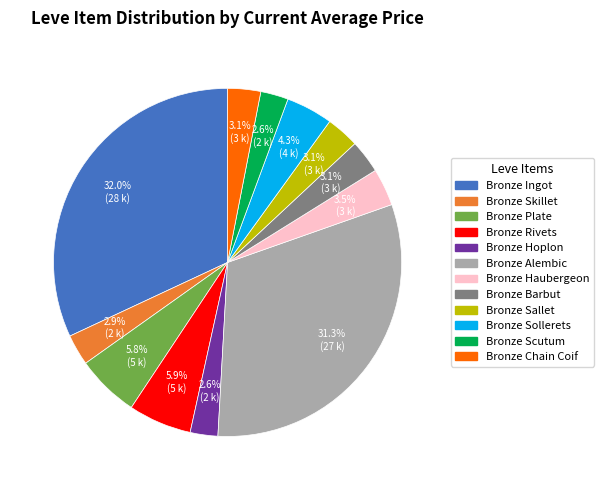

Approximately how many times larger is the value at Bronze Haubergeon compared to Bronze Chain Coif?

1.1